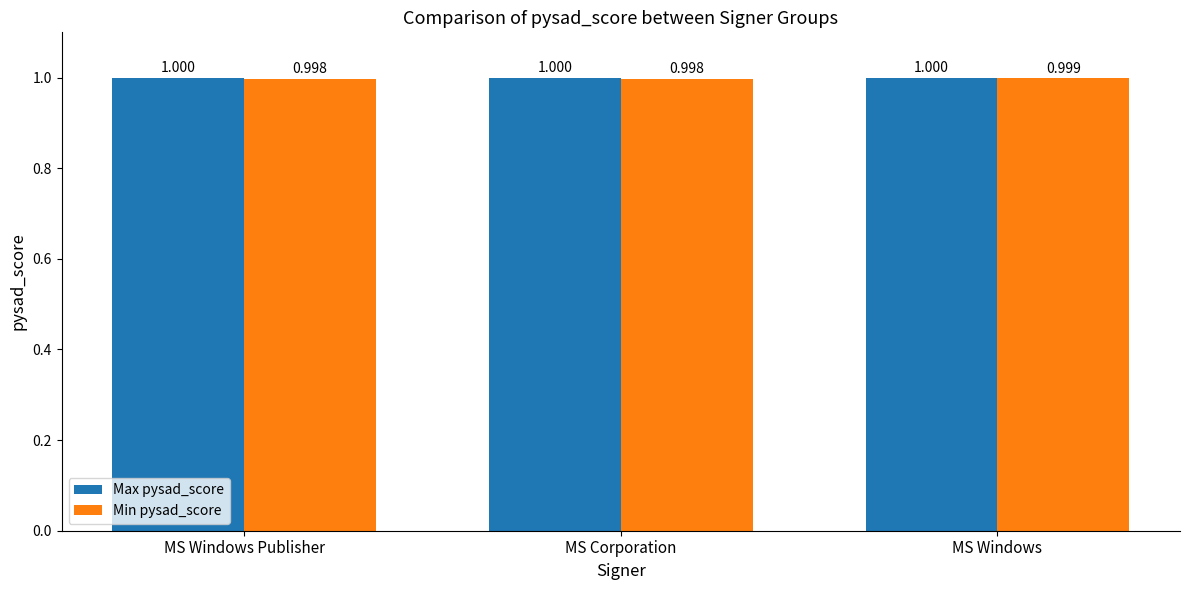

How many categories are shown in the chart?

3